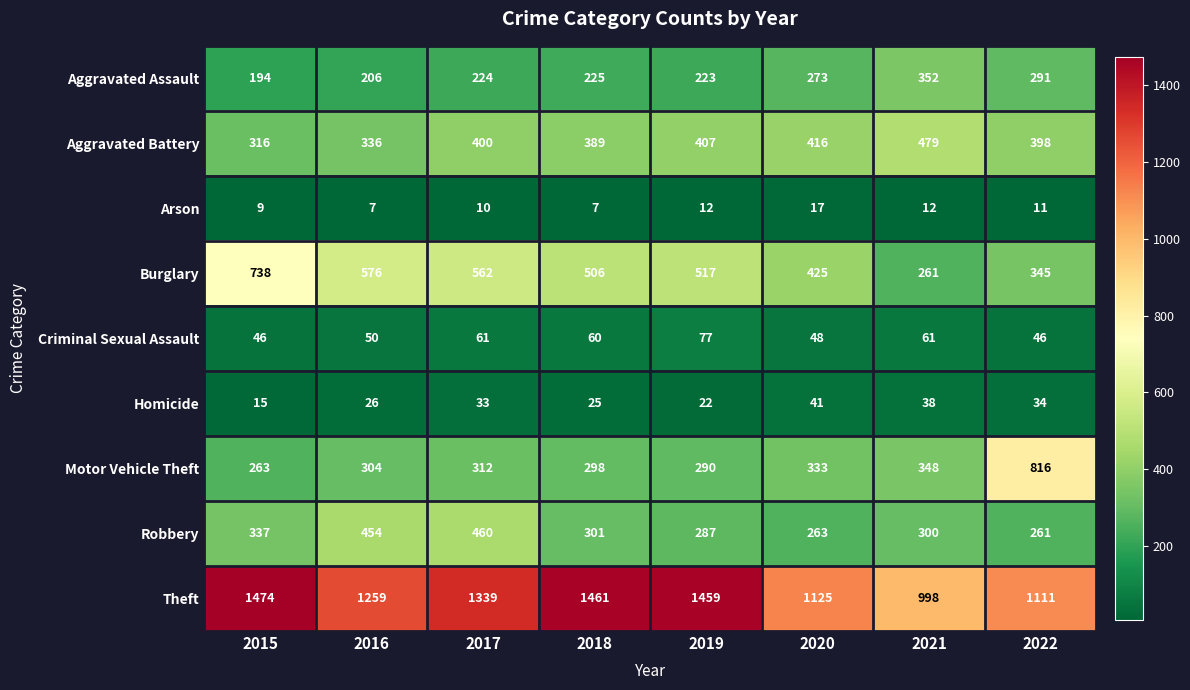

Which category has the highest value in the Homicide series?

2020